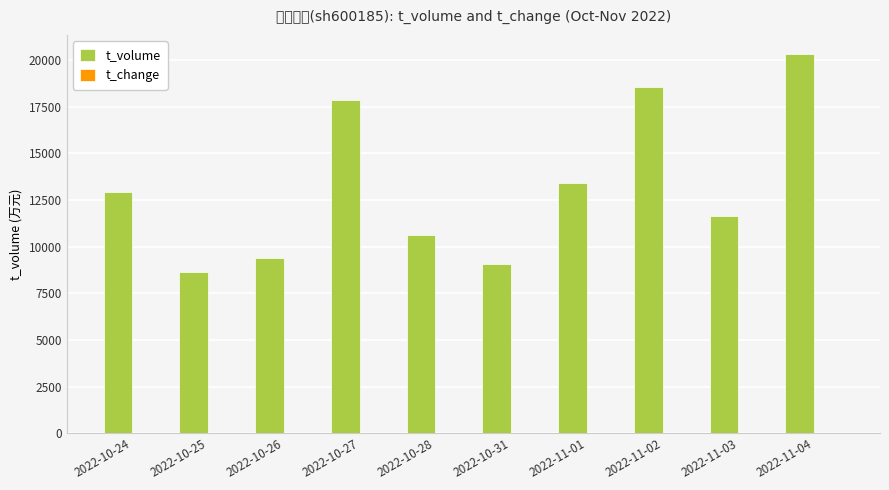

Which series has the largest range (max minus min)?

t_volume